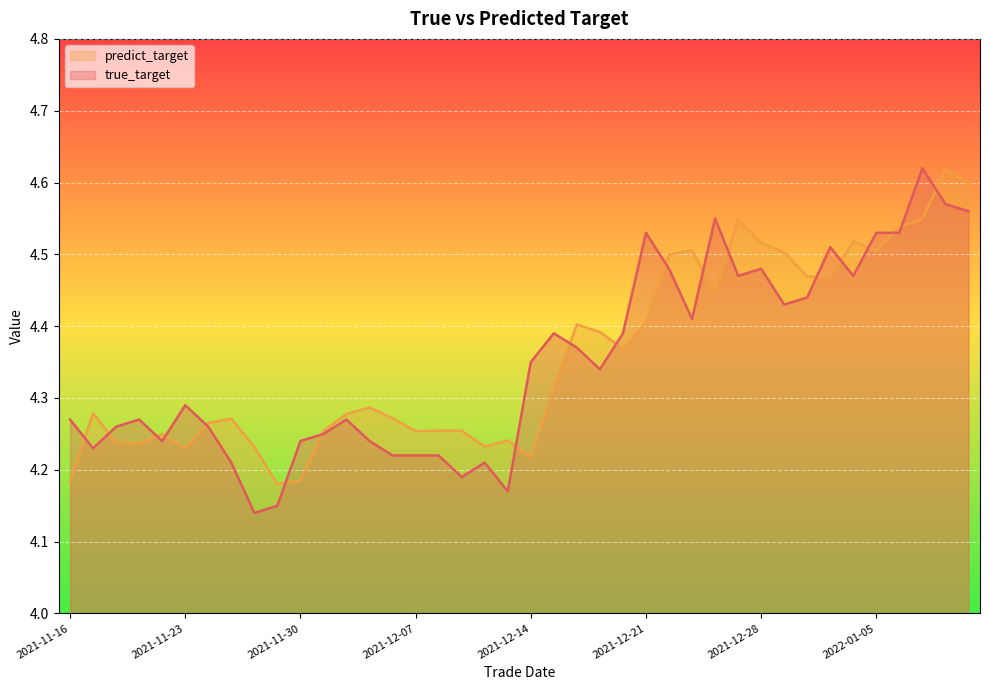

What position from the right is 2021-12-21?

15